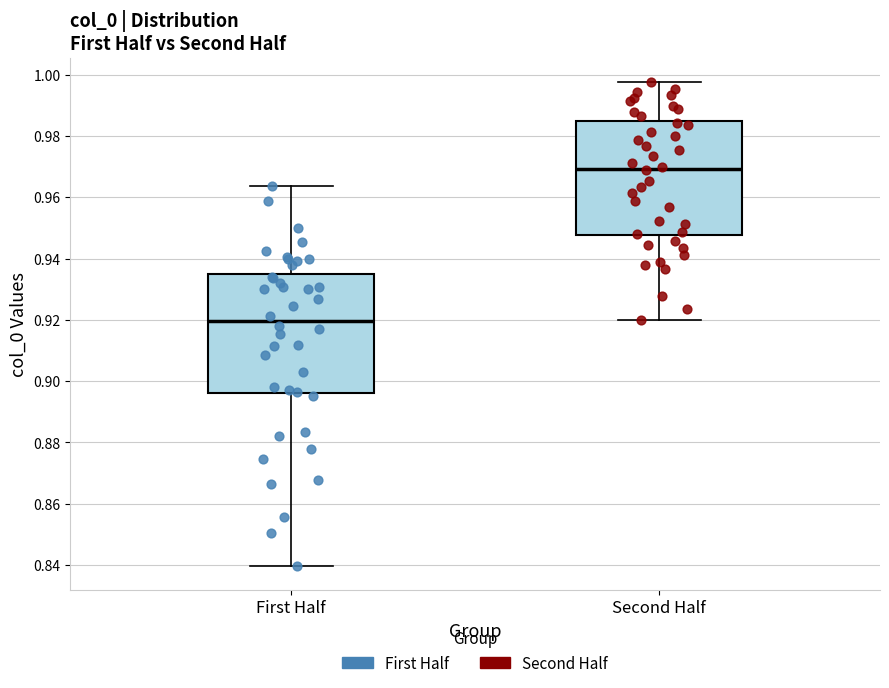

Reading left to right, read every box against the y-axis: the position of its median line, the range the box covers, and the ends of its whiskers. The values are not printed on the chart, so give them approximately, as read against the axis.

First Half: median 0.920, box 0.896 to 0.934, whiskers 0.840 to 0.964
Second Half: median 0.970, box 0.948 to 0.984, whiskers 0.920 to 0.998